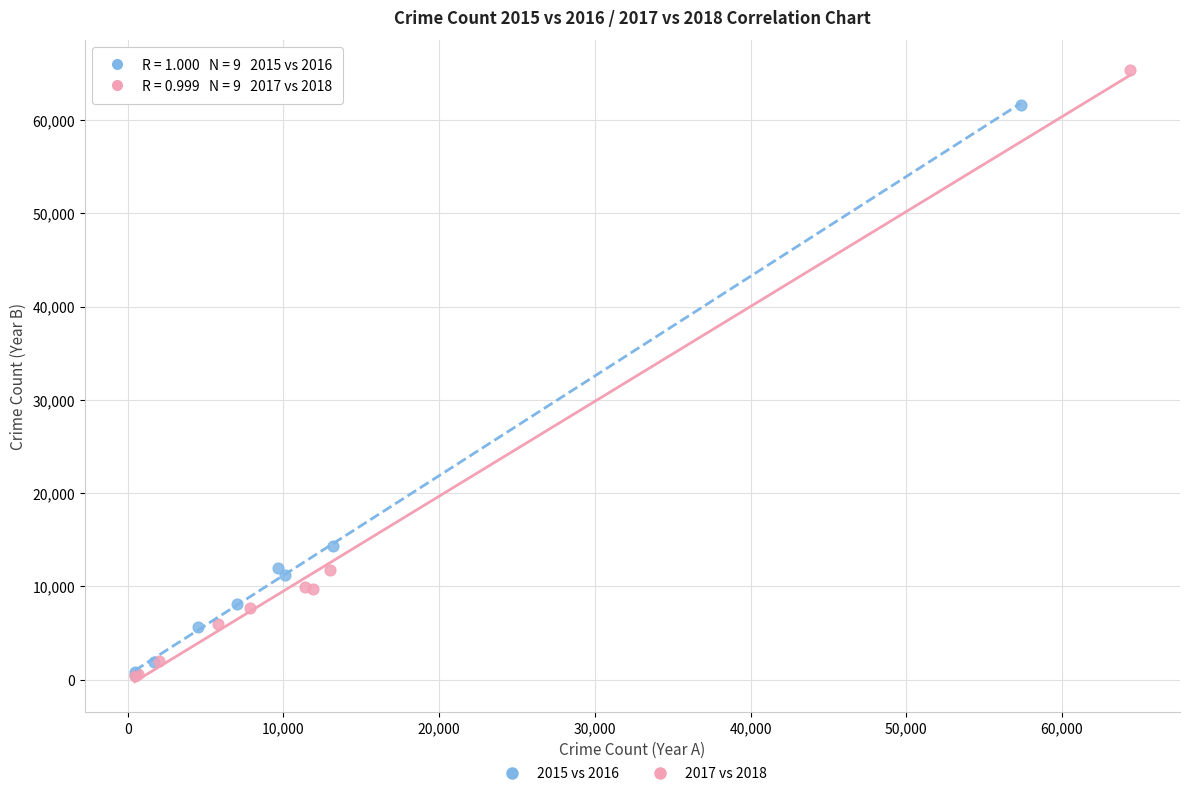

Which series contains the highest Y value?

2017 vs 2018